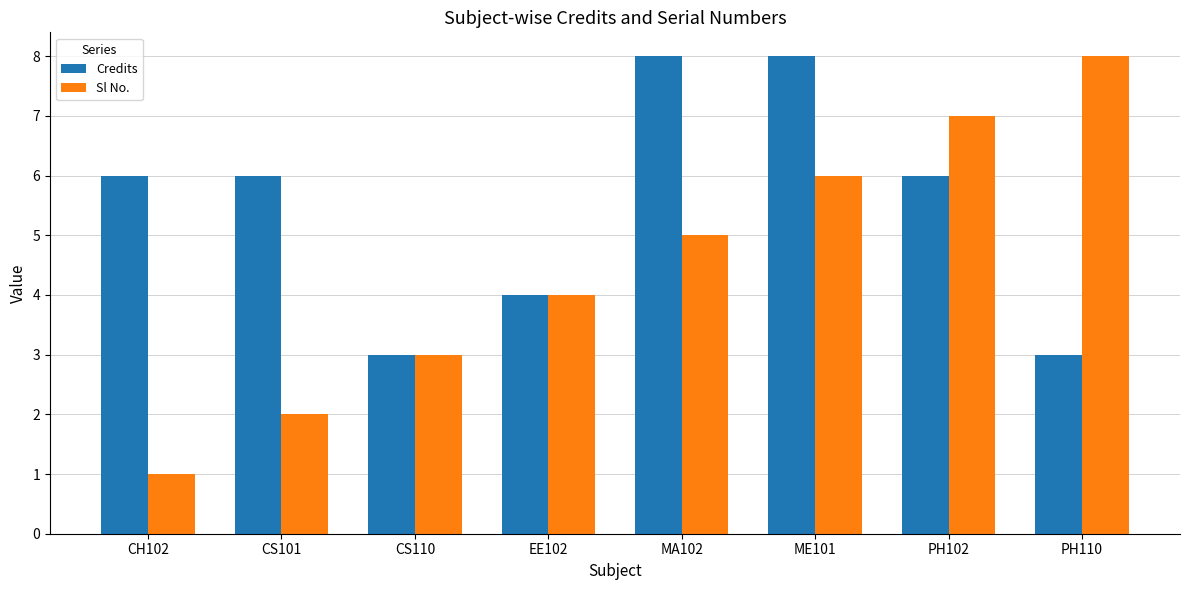

What is the difference between the maximum and minimum values in the Sl No. series?

7